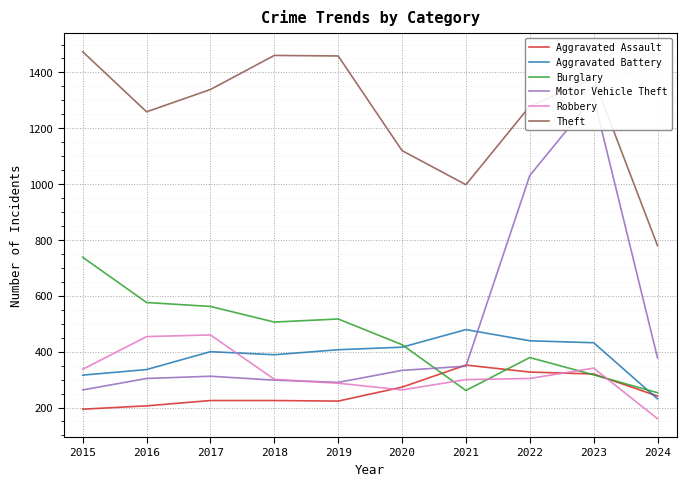

Reading right to left, list all the values displayed in this chart.

Aggravated Assault: 241	320	327	352	273	223	225	225	206	194
Aggravated Battery: 231	432	439	479	416	407	389	400	336	316
Burglary: 253	317	379	261	425	517	506	562	576	738
Motor Vehicle Theft: 378	1311	1031	348	333	290	298	312	304	263
Robbery: 160	341	304	300	263	287	301	460	454	337
Theft: 780	1378	1279	998	1120	1459	1461	1339	1259	1474